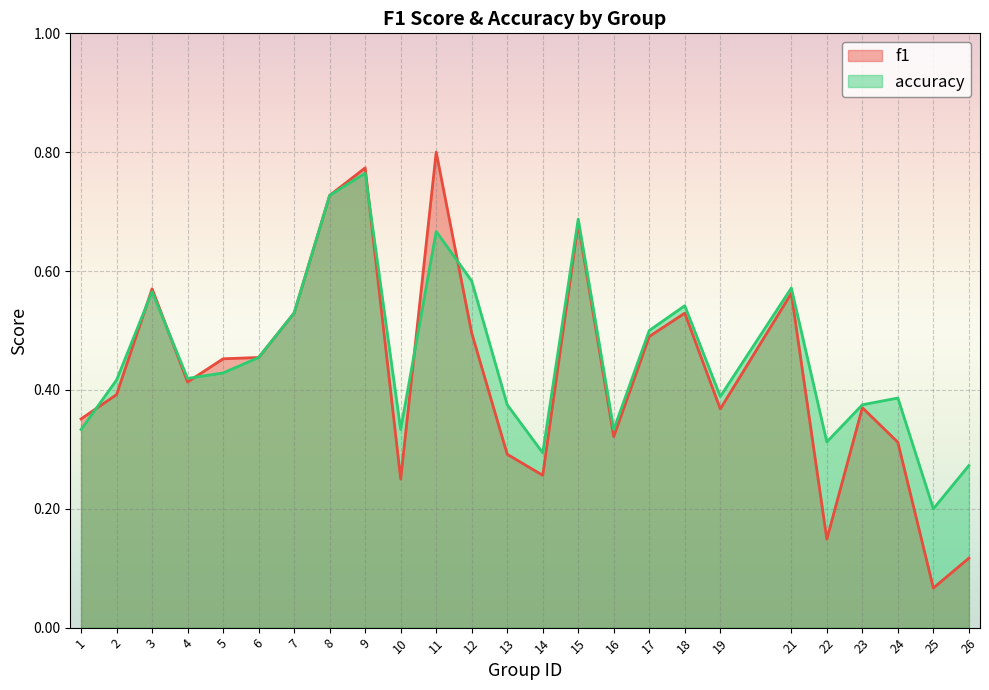

At which category does accuracy reach its first local peak?

3